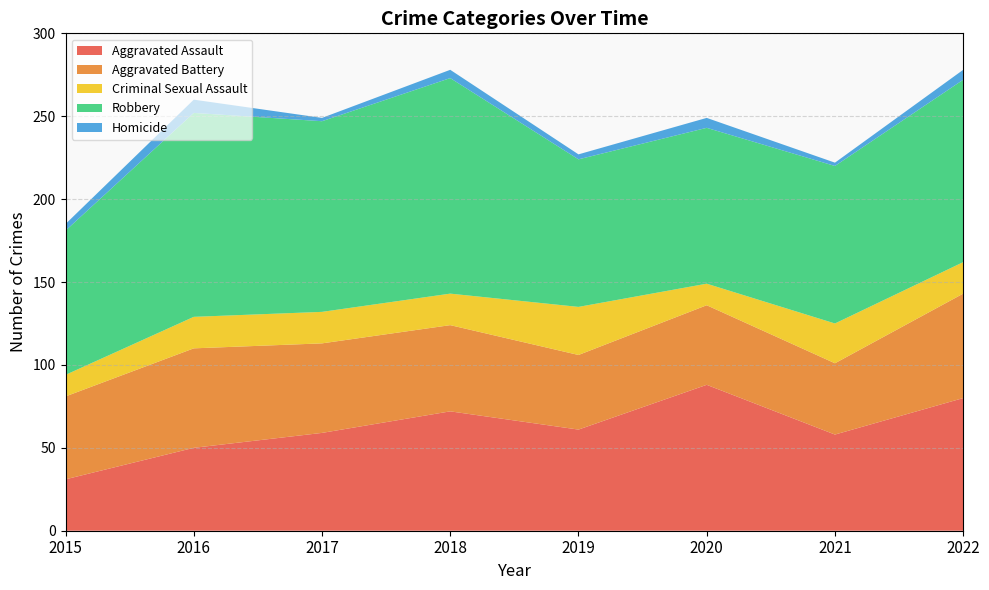

Reading left to right, list all the values displayed in this chart.

Aggravated Assault: 31	50	59	72	61	88	58	80
Aggravated Battery: 50	60	54	52	45	48	43	63
Criminal Sexual Assault: 13	19	19	19	29	13	24	19
Robbery: 87	123	115	130	89	94	95	110
Homicide: 4	8	2	5	3	6	2	6